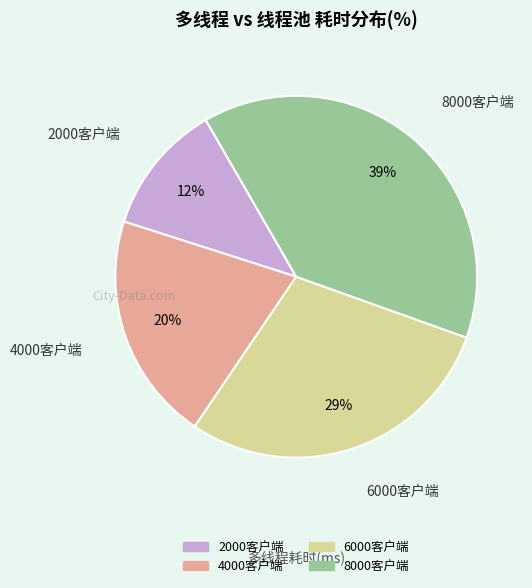

To the nearest percent, what is the average slice percentage?

25%